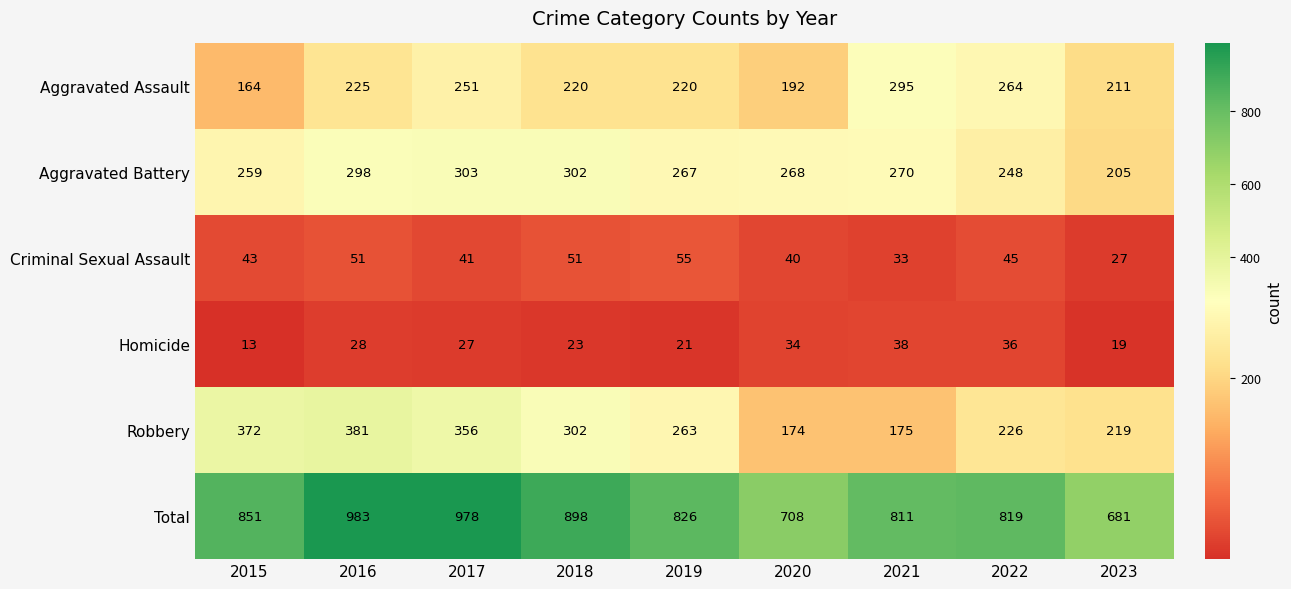

True or false: Aggravated Assault has a value of 225 at 2016.

True